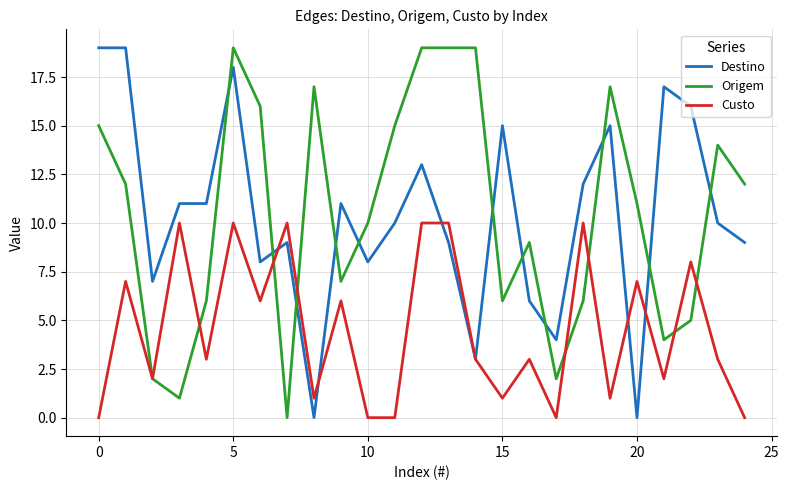

True or false: Origem and Destino intersect in this chart.

True